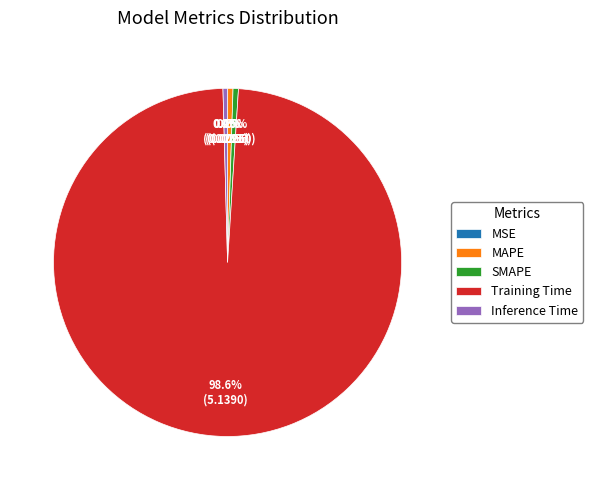

What is the total percentage of MAPE and Inference Time?

0.9%